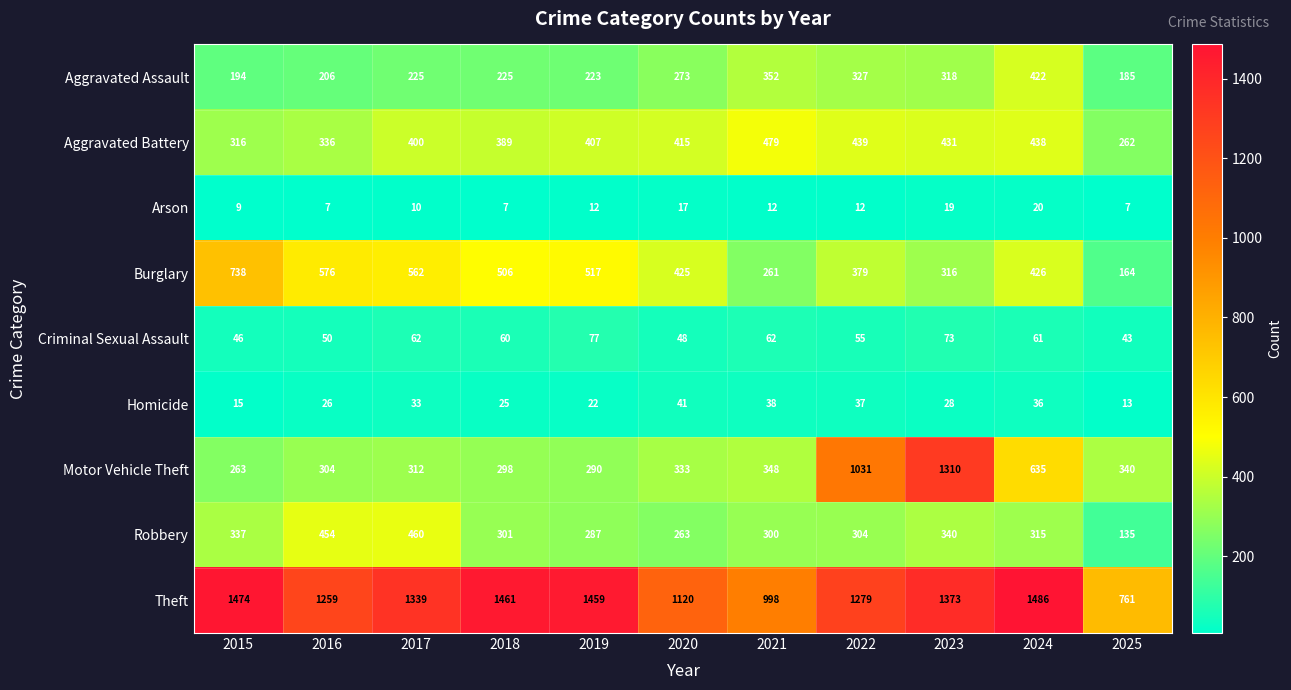

What is the spread (max minus min) of values at 2019?

1447